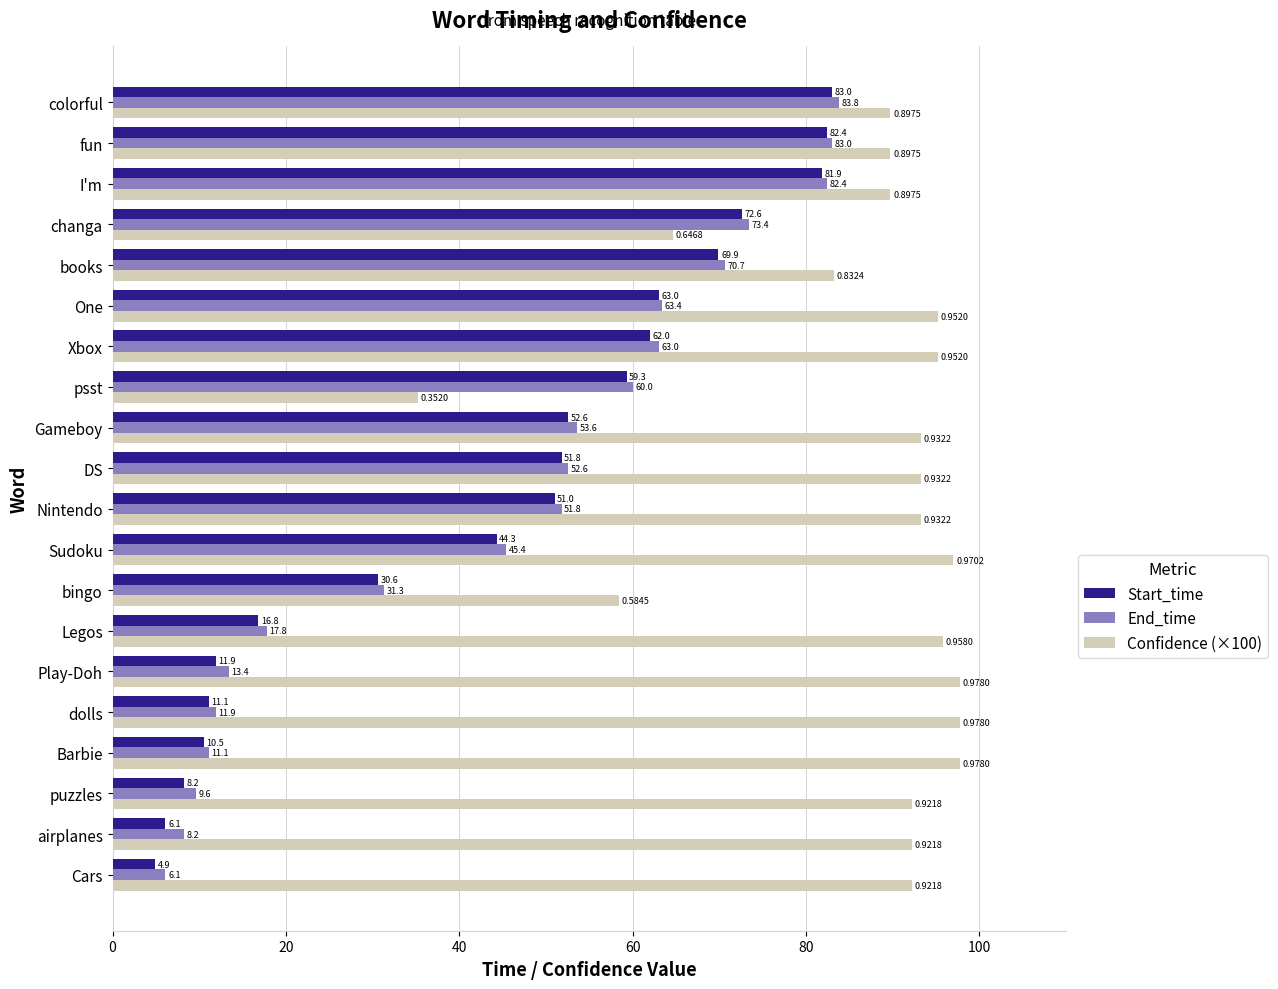

At which label is Start_time closest to 43?

Sudoku